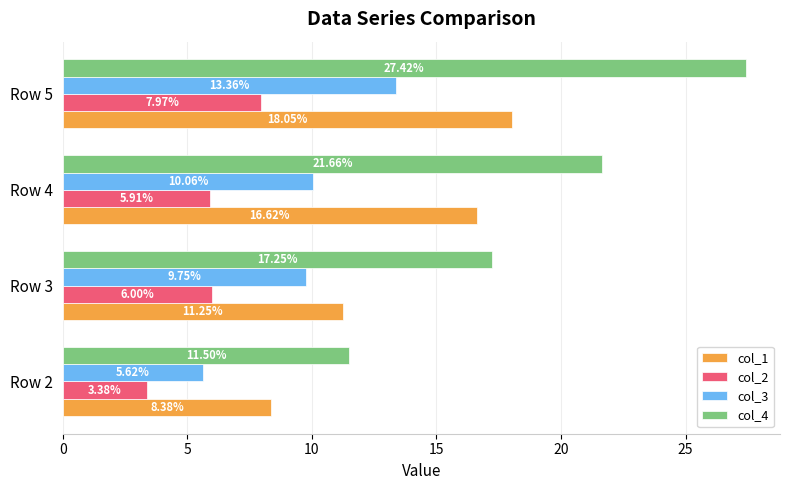

Which series has the largest range (max minus min)?

col_4